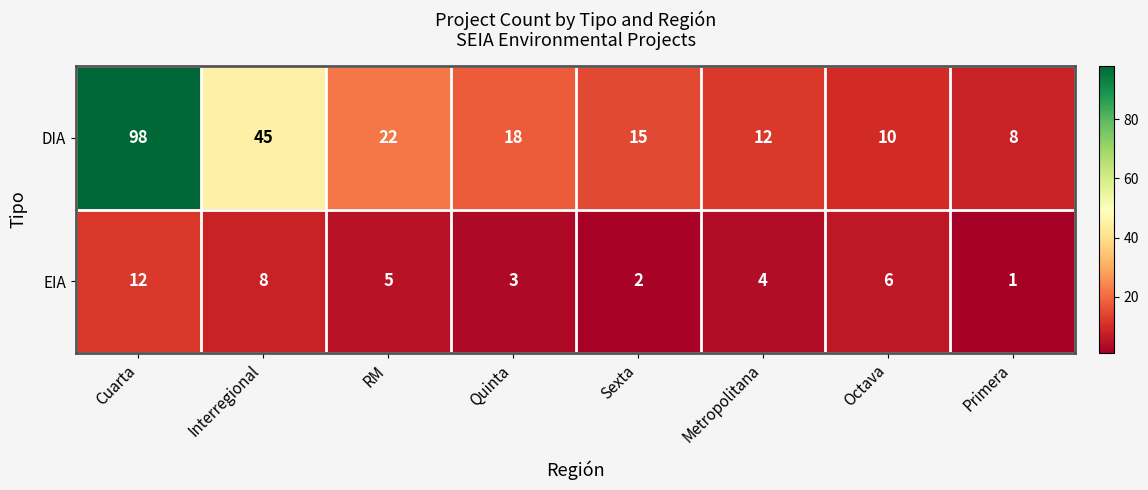

What is the total value across all series at Sexta?

17